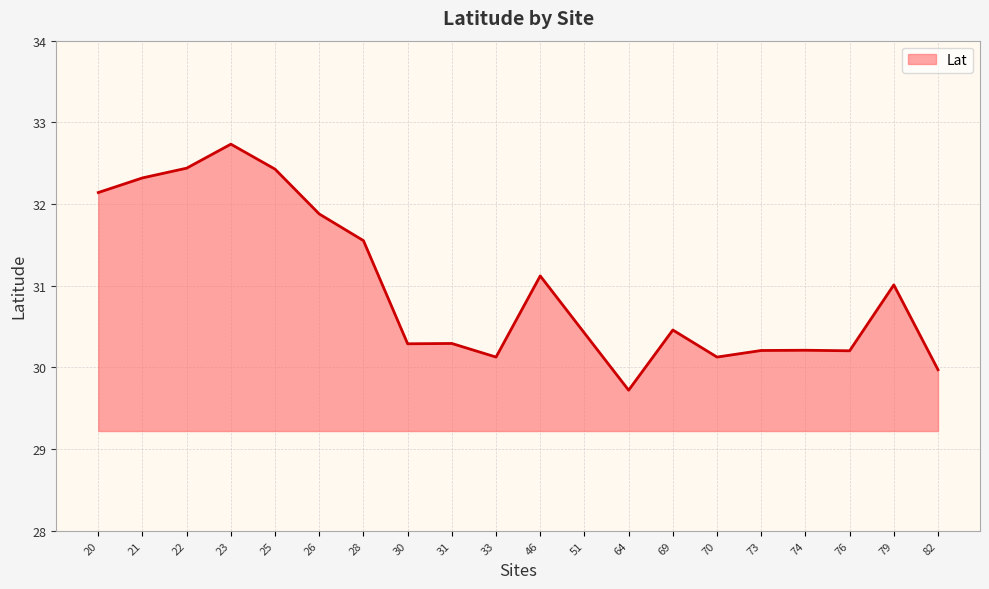

What is the approximate value at 33?

30.1